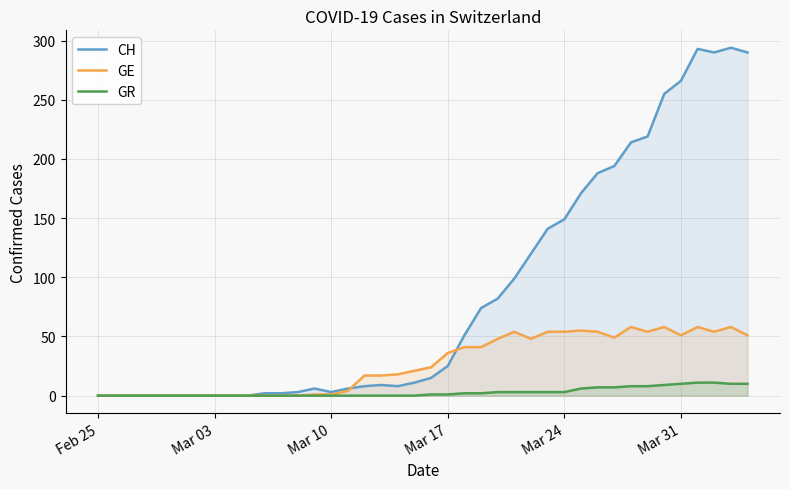

What is the value of the CH point at the 16th from the left?

6